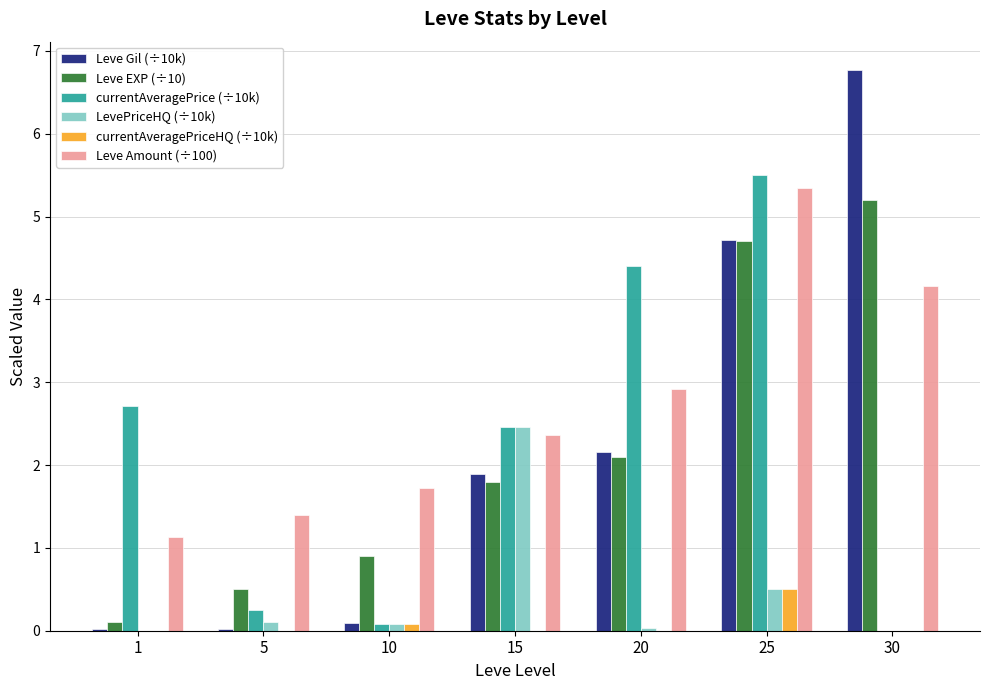

True or false: Leve Gil (÷10k) has a value of 4.7 at 25.

True